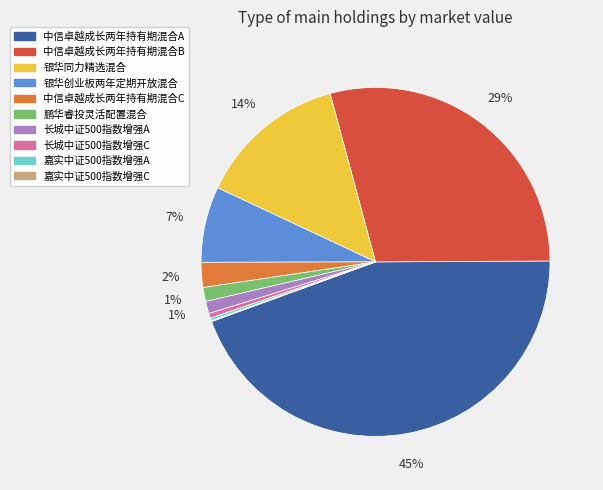

Is the sum of 中信卓越成长两年持有期混合A and 长城中证500指数增强A greater than half?

No